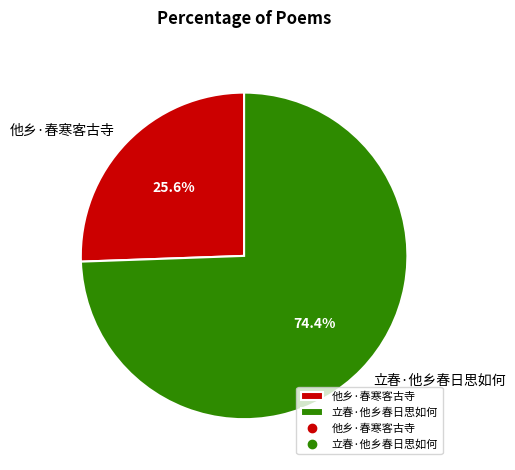

To the nearest percent, what is the difference between the 立春·他乡春日思如何 and 他乡·春寒客古寺 slice percentages?

49%